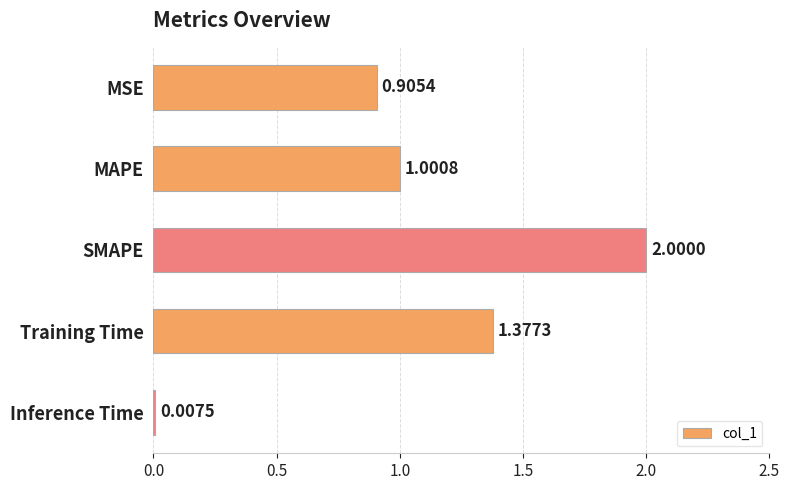

What is the sum of all values?

5.3